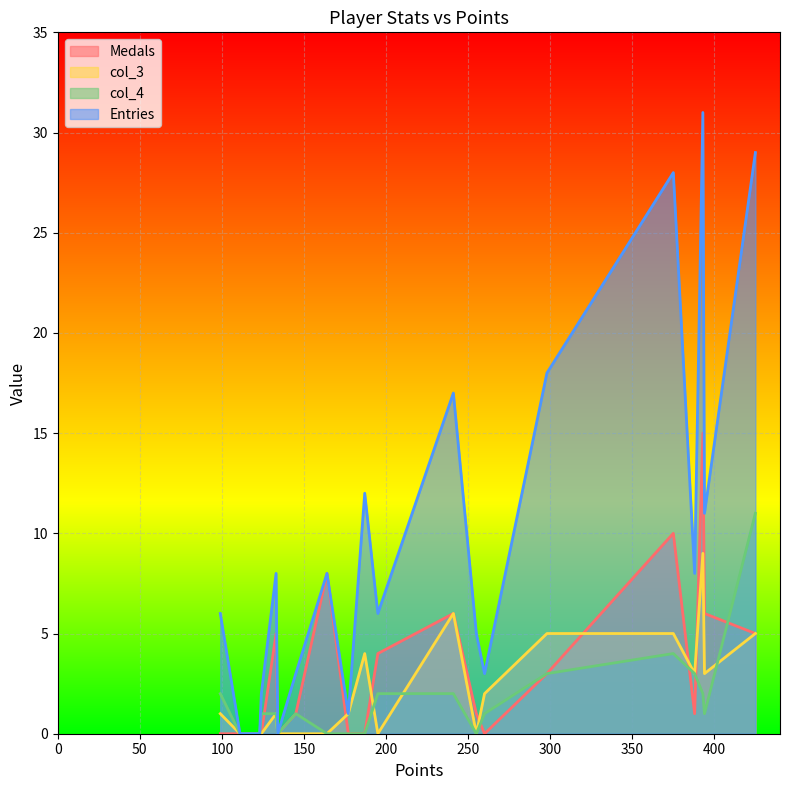

Which series has the largest total across all categories?

Entries